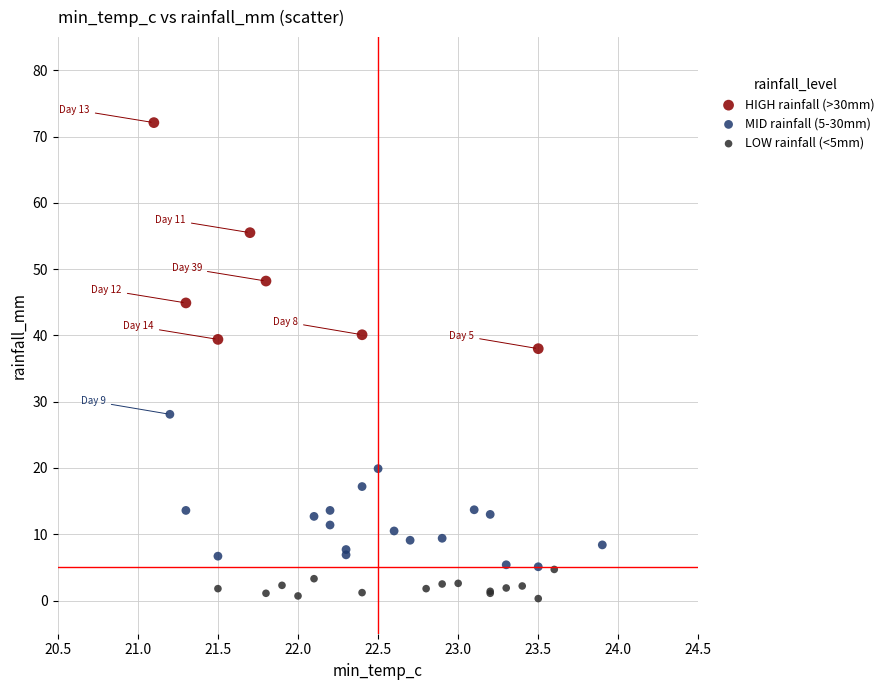

Which series contains the lowest Y value?

LOW rainfall (<5mm)